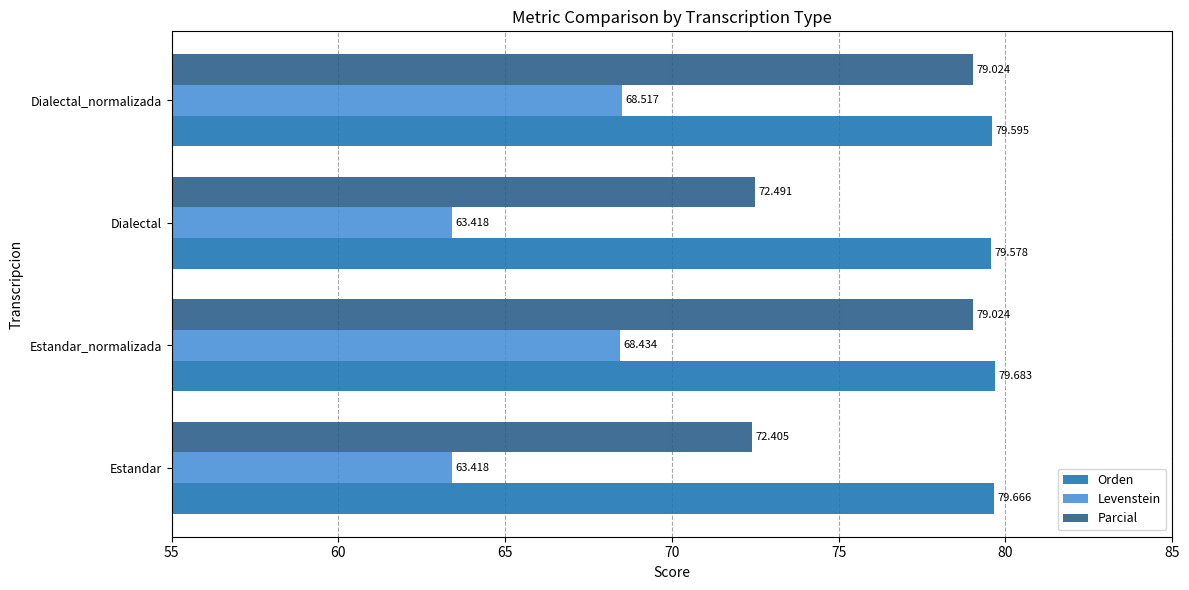

At which category is the sum across all series the highest?

Estandar_normalizada